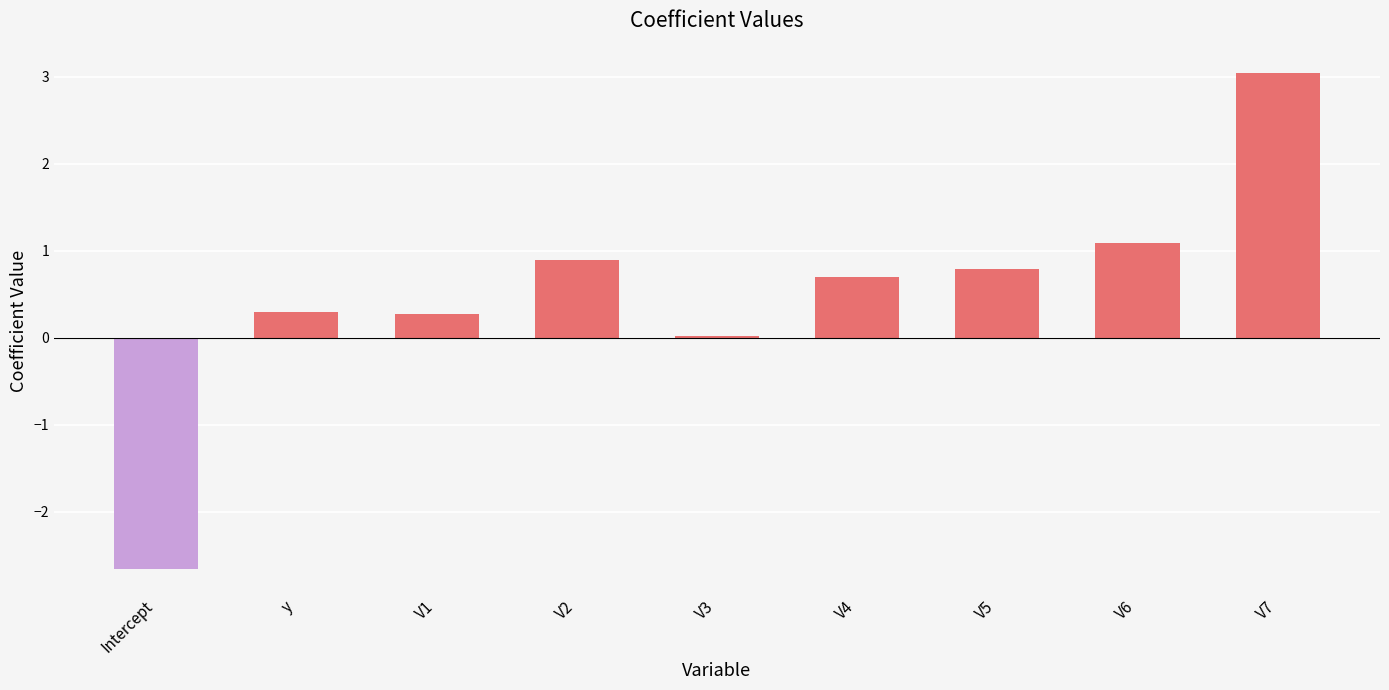

What is the maximum value shown in the chart?

3.0